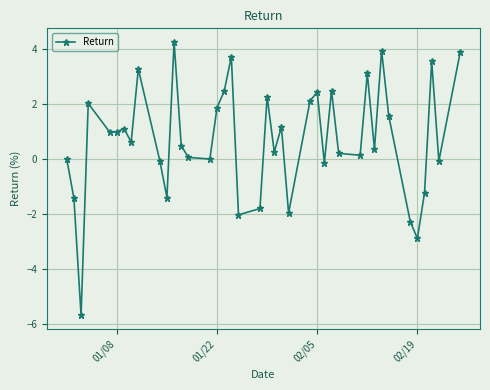

What is the value of the 8th point from the left?

0.6